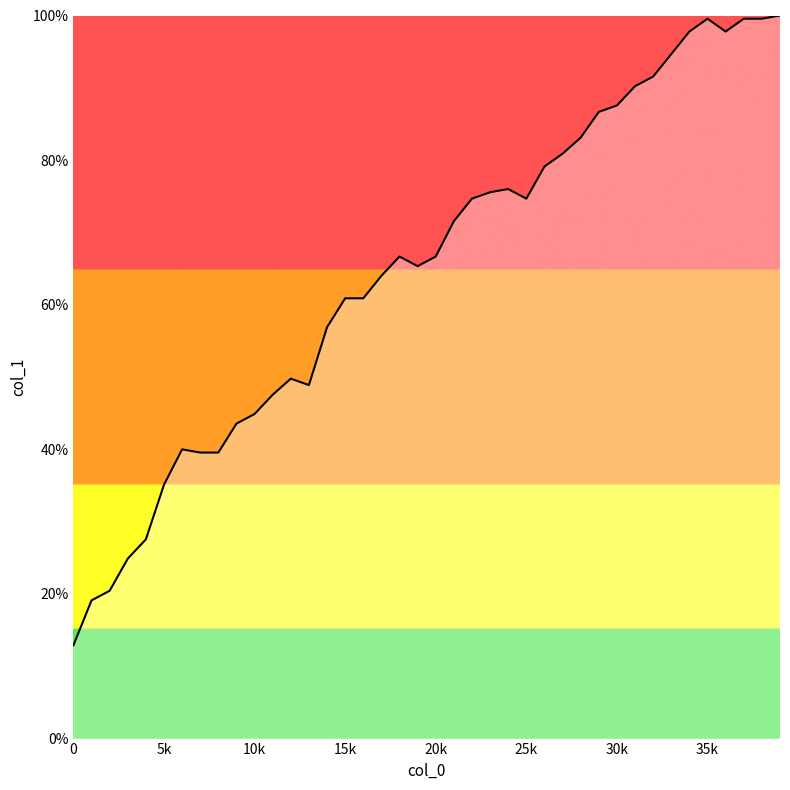

Reading left to right, list all the values displayed in this chart.

12.9	19.1	20.4	24.9	27.6	35.1	40.0	39.6	39.6	43.6	44.9	47.6	49.8	48.9	56.9	60.9	60.9	64.0	66.7	65.3	66.7	71.6	74.7	75.6	76.0	74.7	79.1	80.9	83.1	86.7	87.6	90.2	91.6	94.7	97.8	99.6	97.8	99.6	99.6	100.0